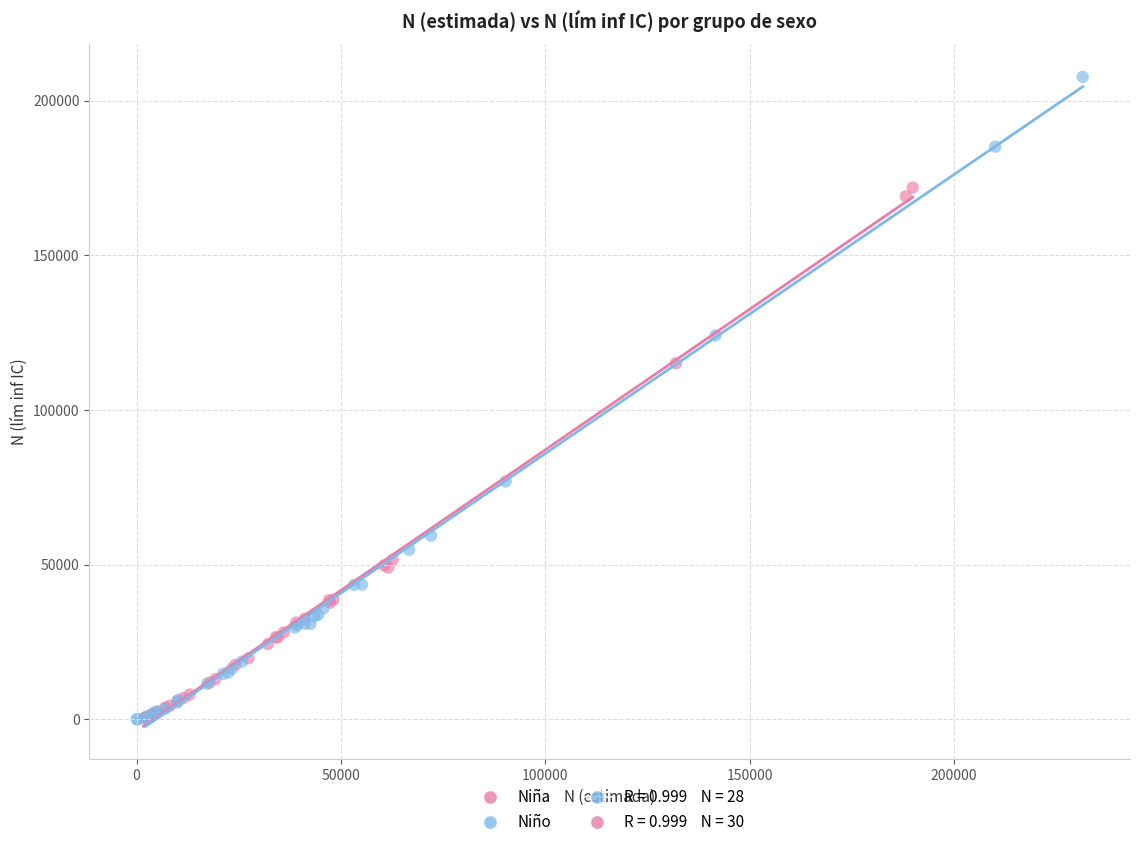

Which series has the largest Y range (max minus min)?

Niño